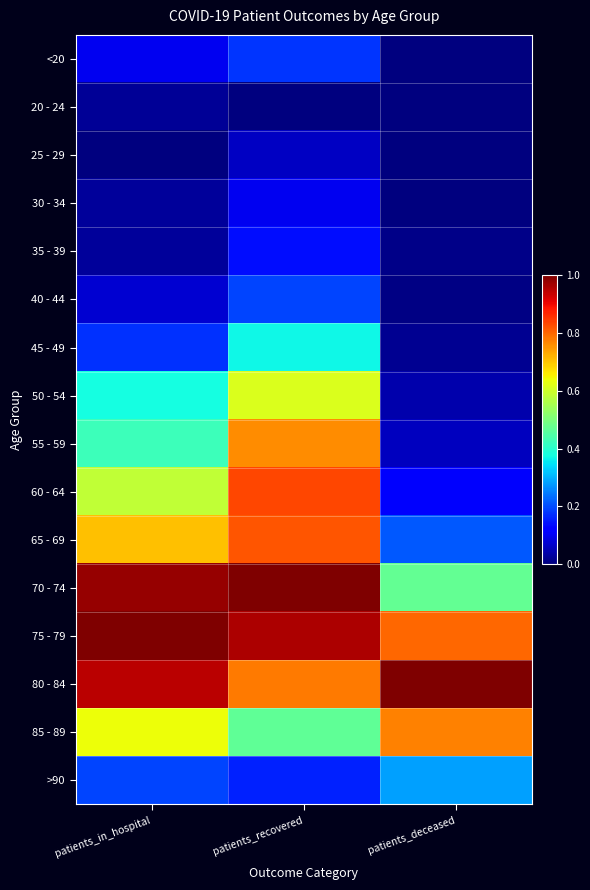

Which has a higher value, patients_recovered or patients_in_hospital?

patients_recovered